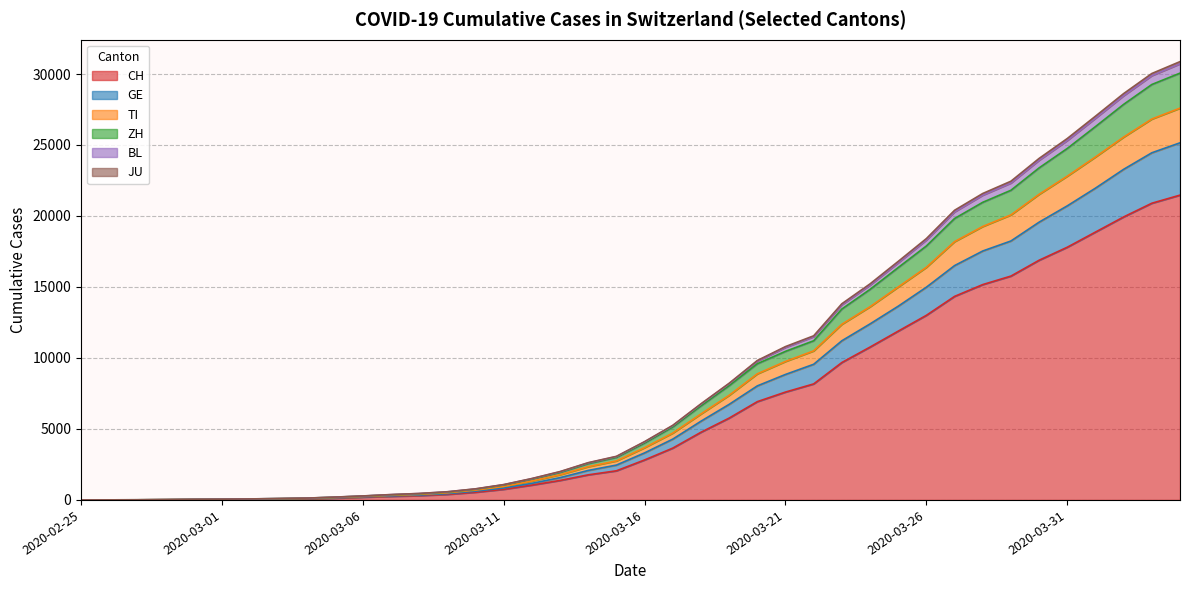

What is the highest value of the CH series?

21469